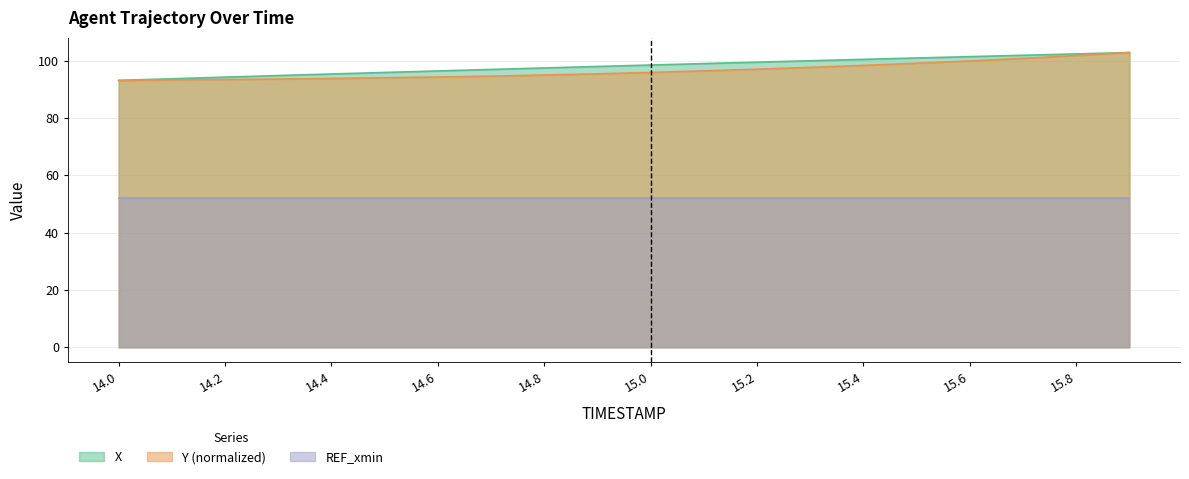

How many lines are shown in the chart?

3